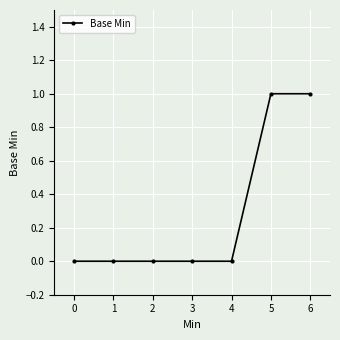

What is the value of the 7th point from the left?

1